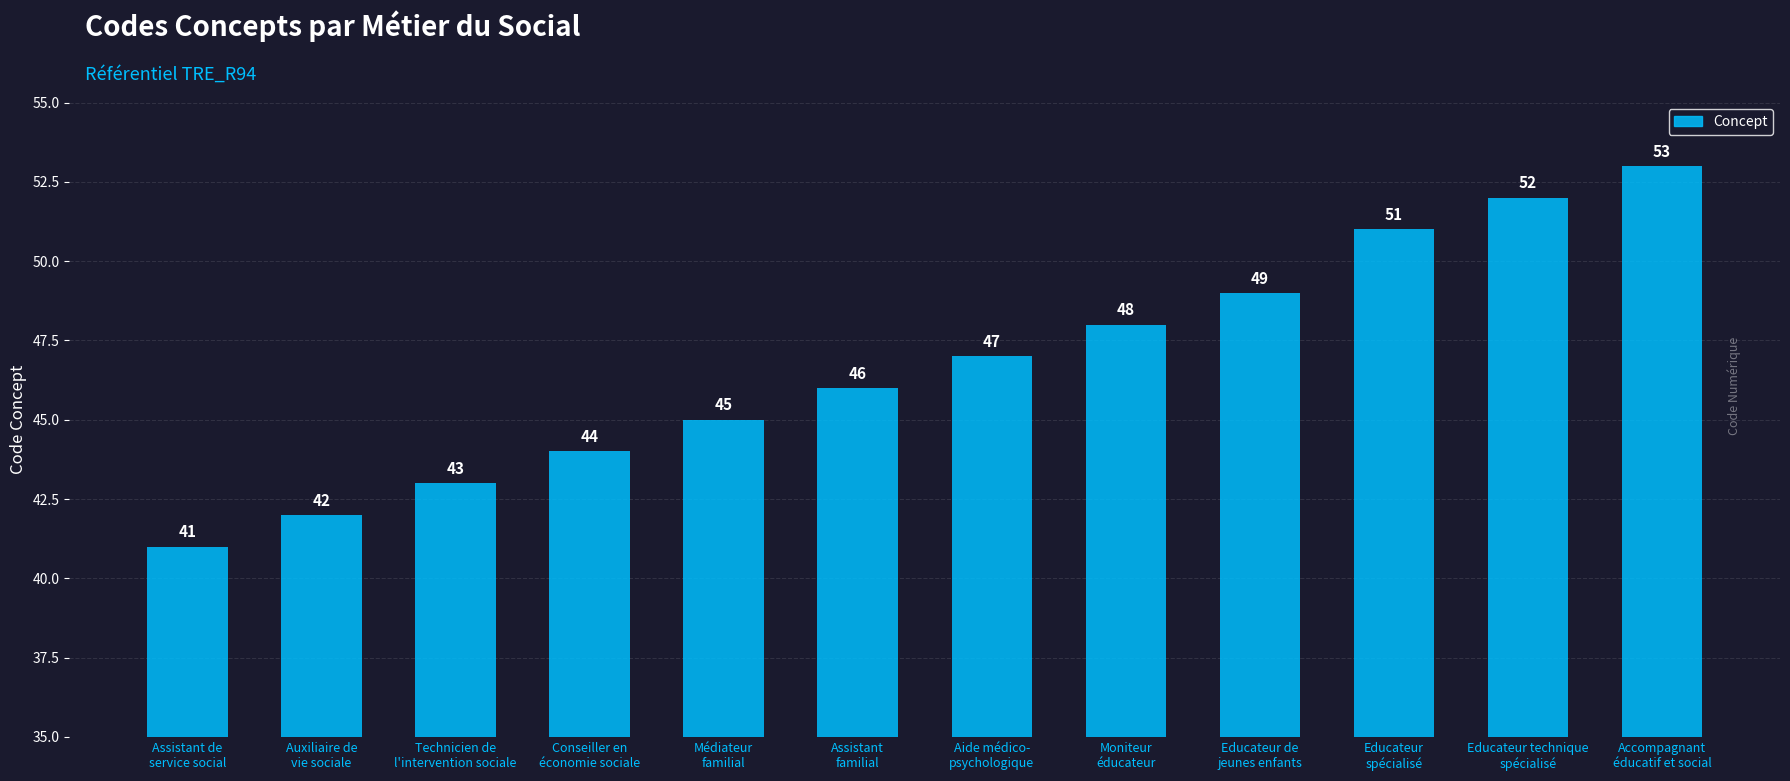

Rank the categories by value from highest to lowest.

Accompagnant
éducatif et social, Educateur technique
spécialisé, Educateur
spécialisé, Educateur de
jeunes enfants, Moniteur
éducateur, Aide médico-
psychologique, Assistant
familial, Médiateur
familial, Conseiller en
économie sociale, Technicien de
l'intervention sociale, Auxiliaire de
vie sociale, Assistant de
service social